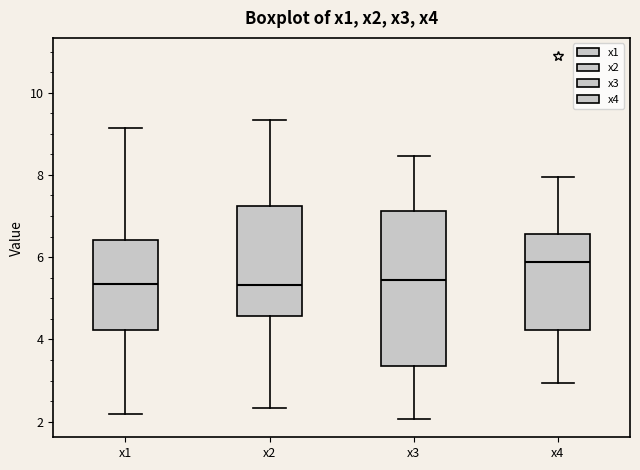

Which box is the tallest, from its lower edge to its upper edge?

x3